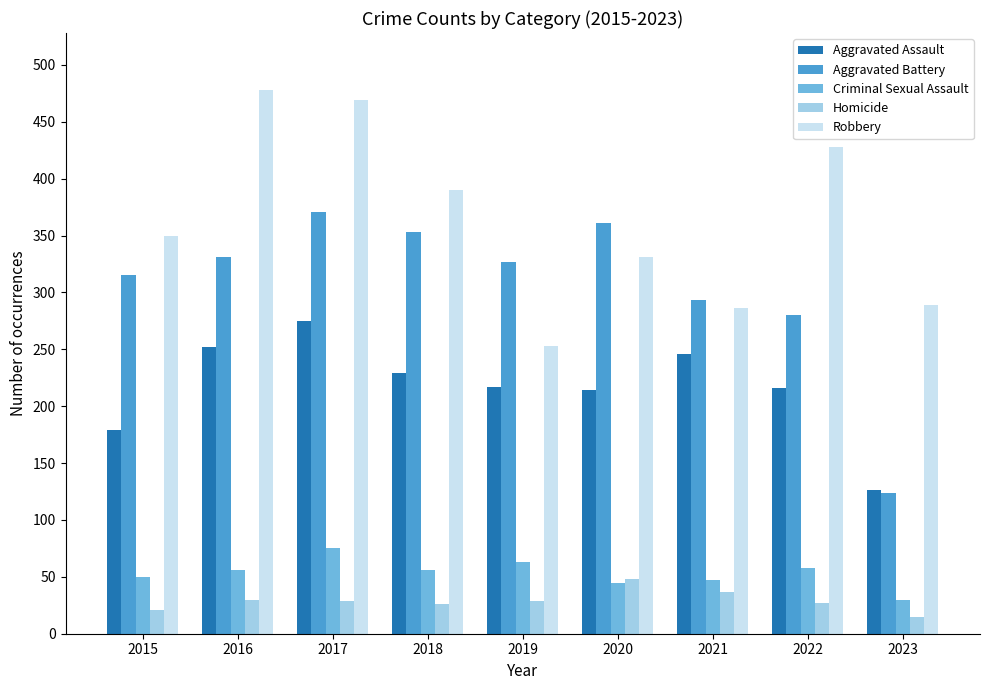

Is it true that Homicide equals 12 at 2021?

False